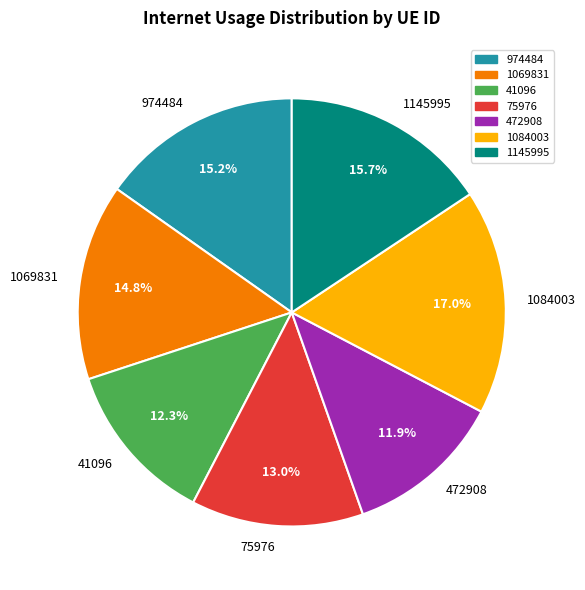

True or false: 1084003 accounts for 25% of the total.

False